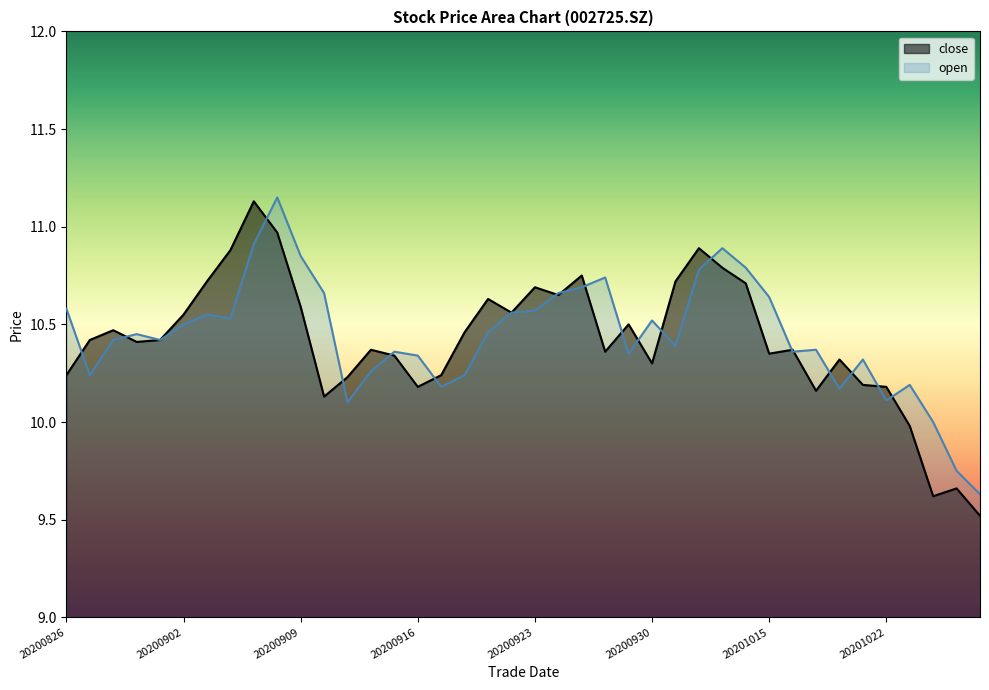

At which category does close reach its first local valley?

20200831